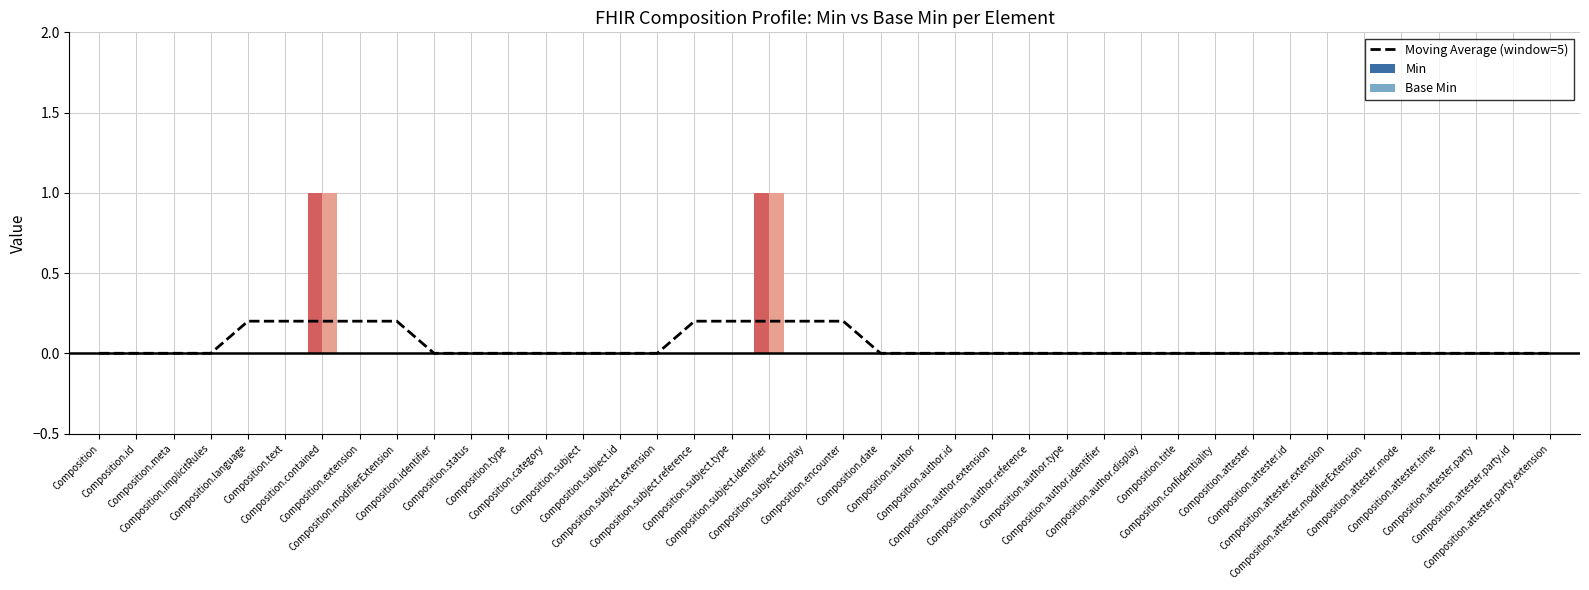

What position from the right is Composition.title?

11